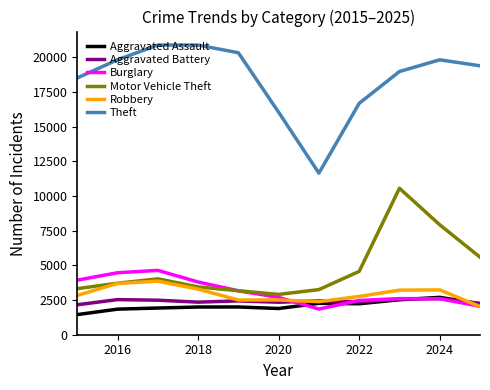

What is the minimum value for Aggravated Battery?

2160